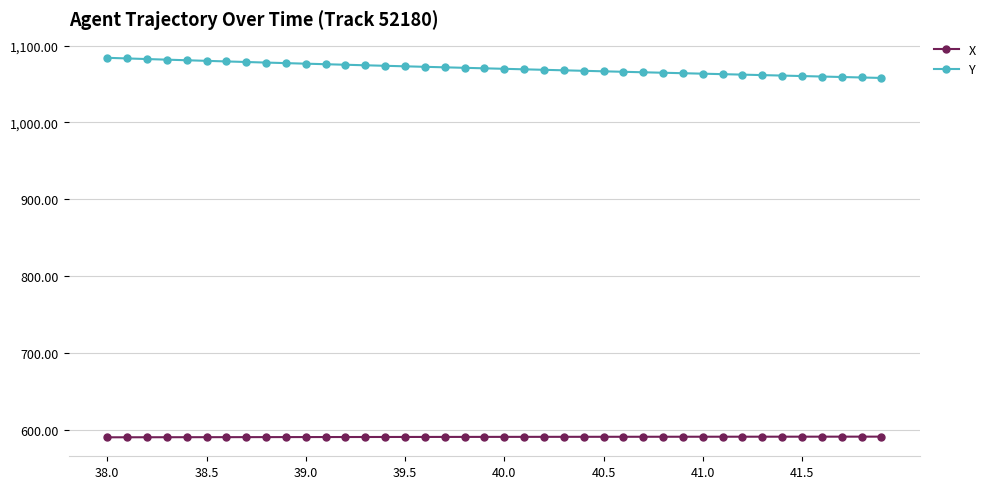

At how many categories does at least one series exceed 1023?

40